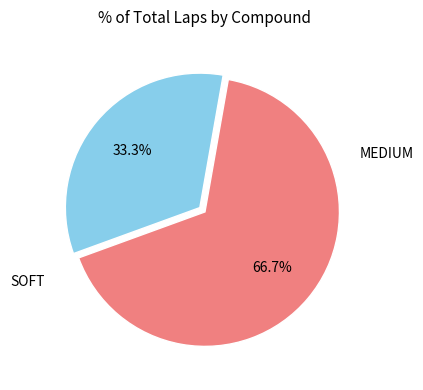

Is there a majority slice in this chart?

Yes